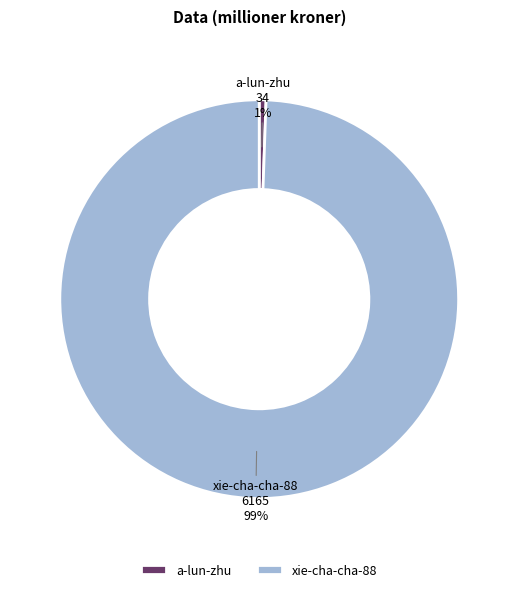

Which slice represents more than half of the pie?

xie-cha-cha-88